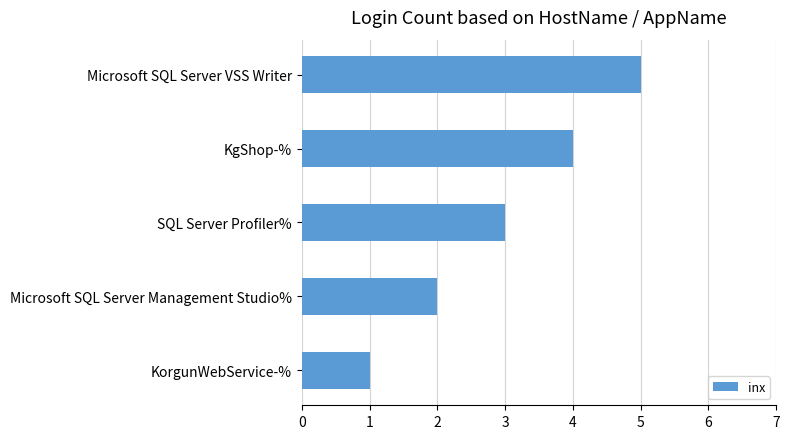

How many values are below 3?

2